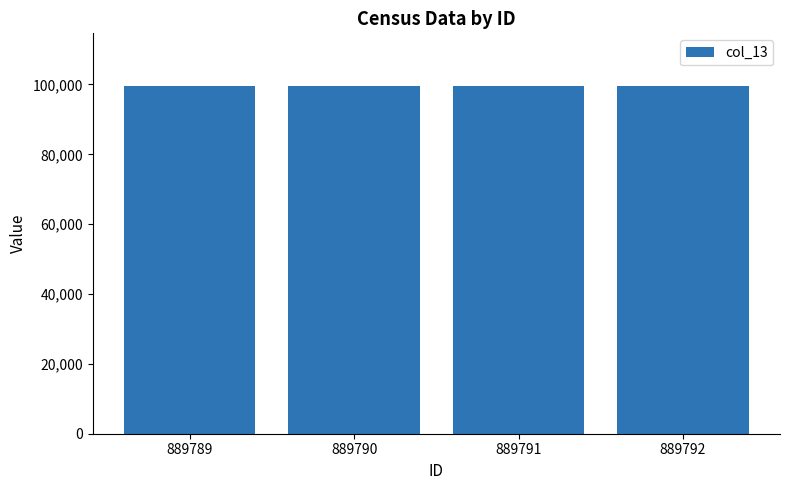

What is the average value?

99680